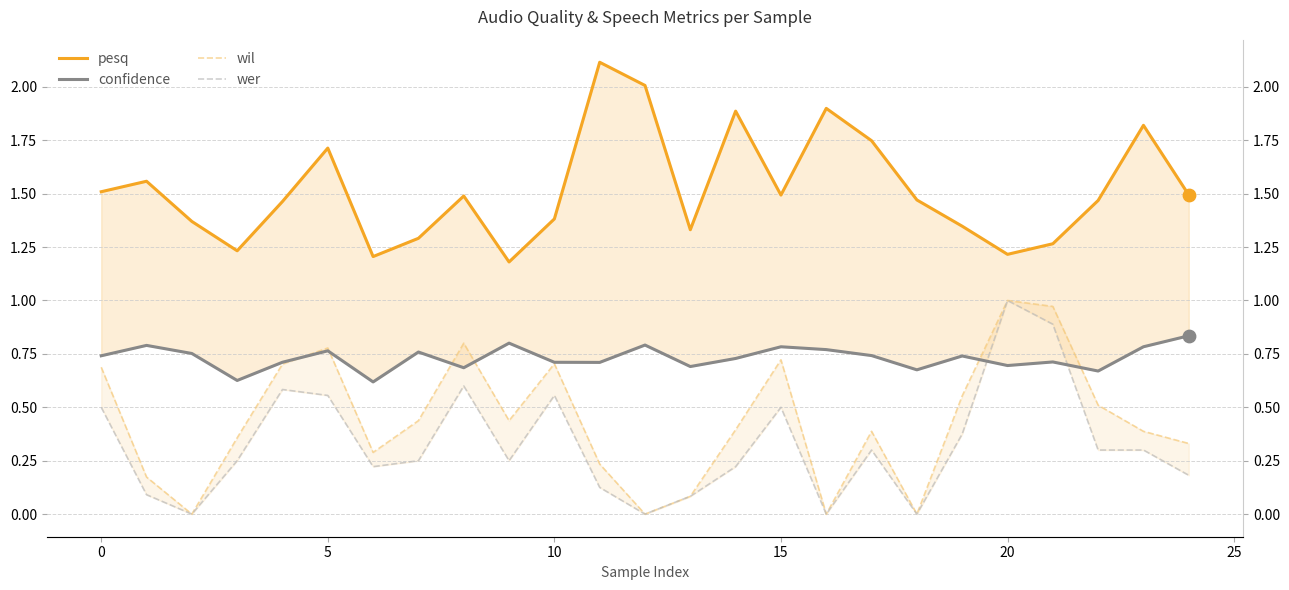

Is the value of pesq at 12 greater than the value of wer at 17?

Yes